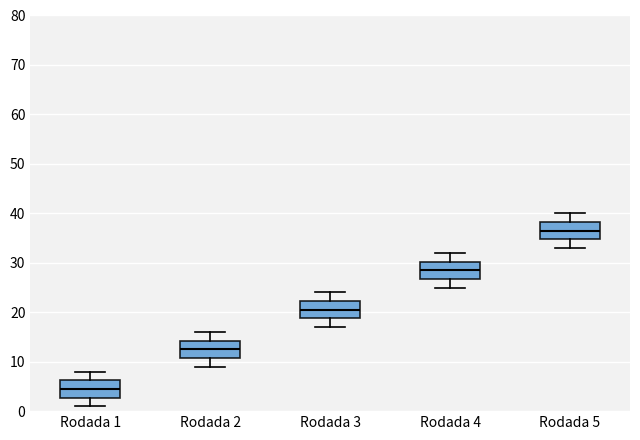

Which box's median line is the highest?

Rodada 5